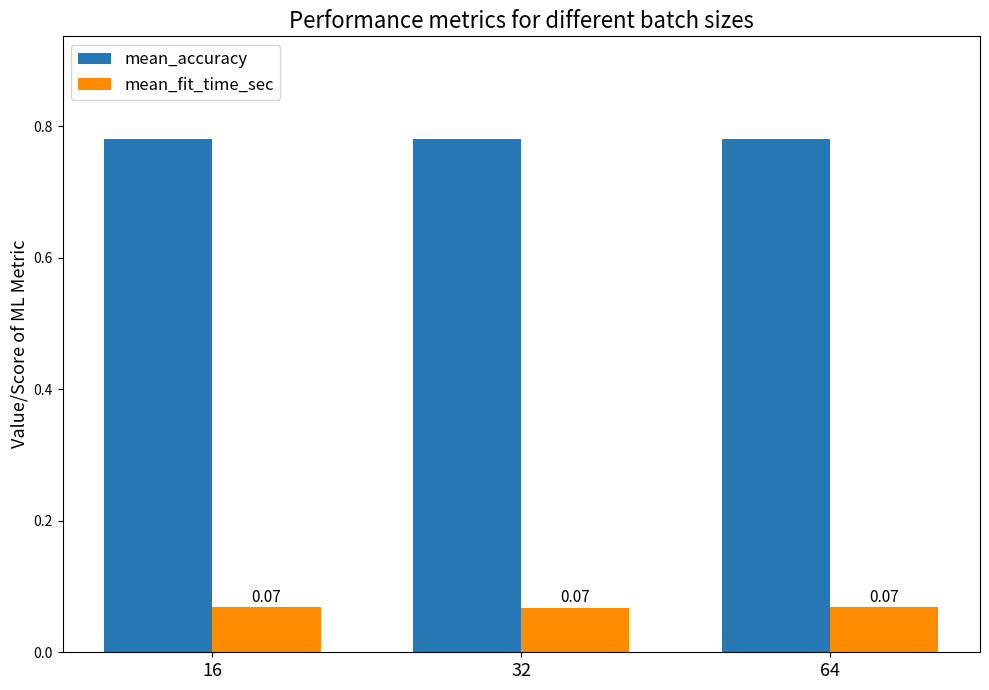

Is the value of mean_accuracy at 64 greater than the value of mean_fit_time_sec at 64?

Yes